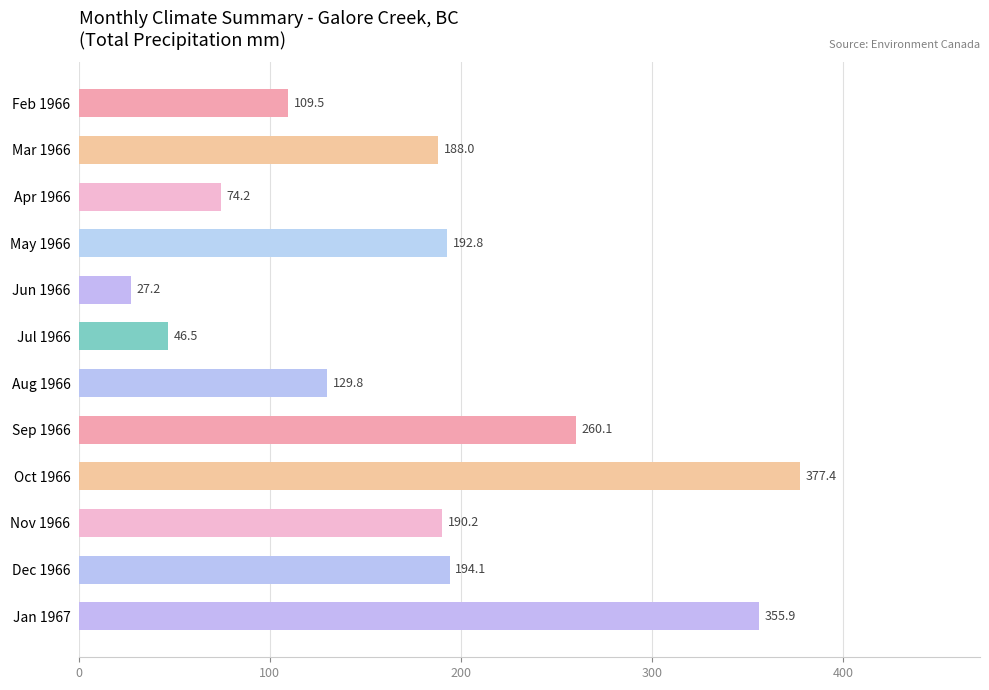

Where is the data nearest to the value 202?

Dec 1966